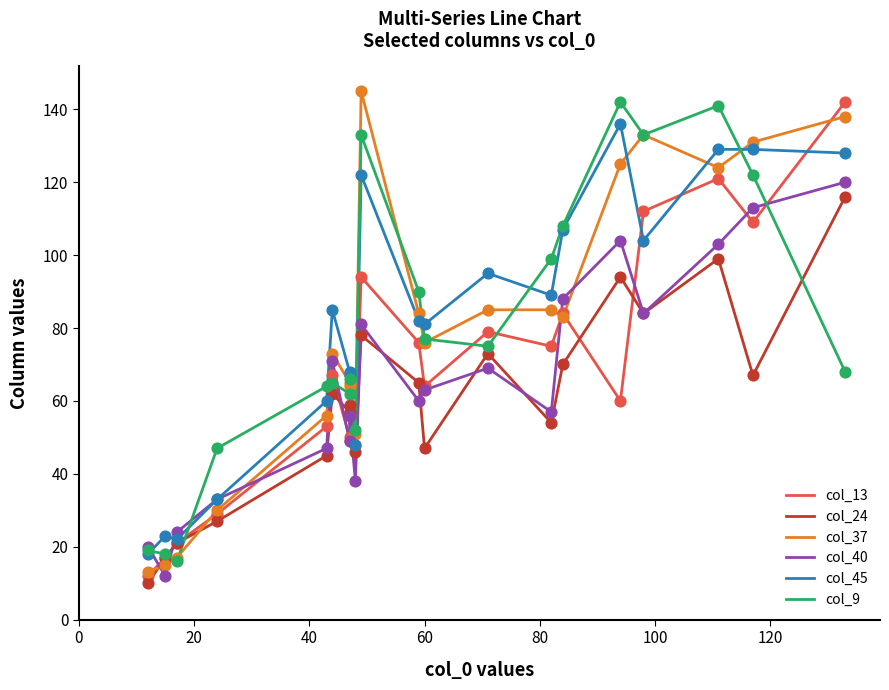

What is the total value across all series at 0?

92